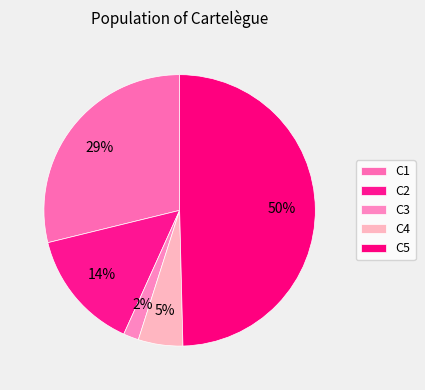

What percentage is the C4 slice, to the nearest percent?

5%